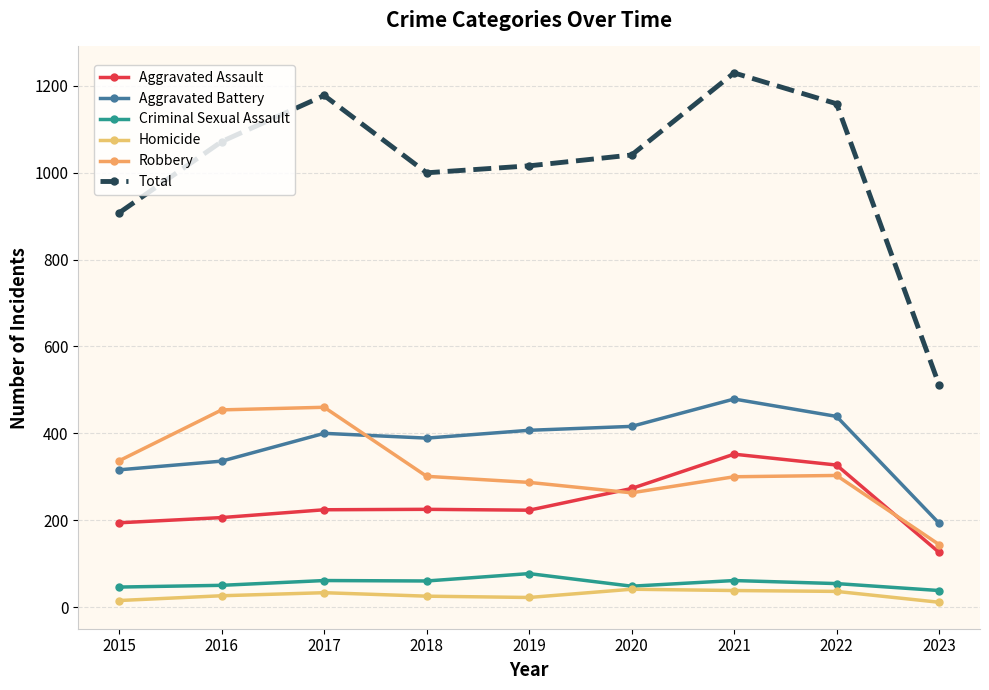

What is the average value of the Homicide series?

27